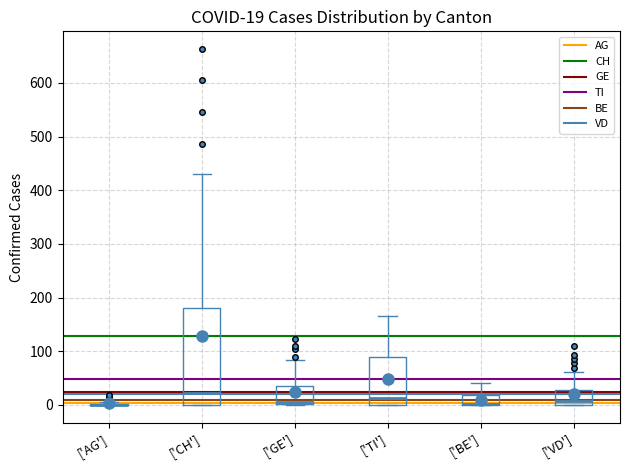

Comparing the boxes themselves (not the whiskers), which one is the tallest?

['CH']